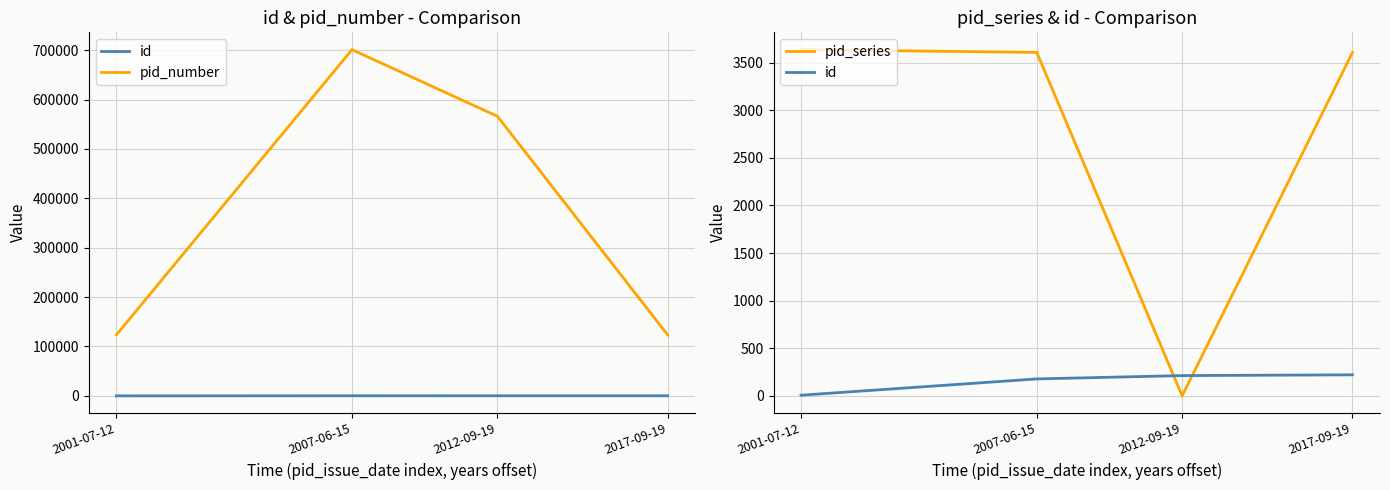

Between which two adjacent categories do pid_series and id first intersect?

2007-06-15 and 2012-09-19